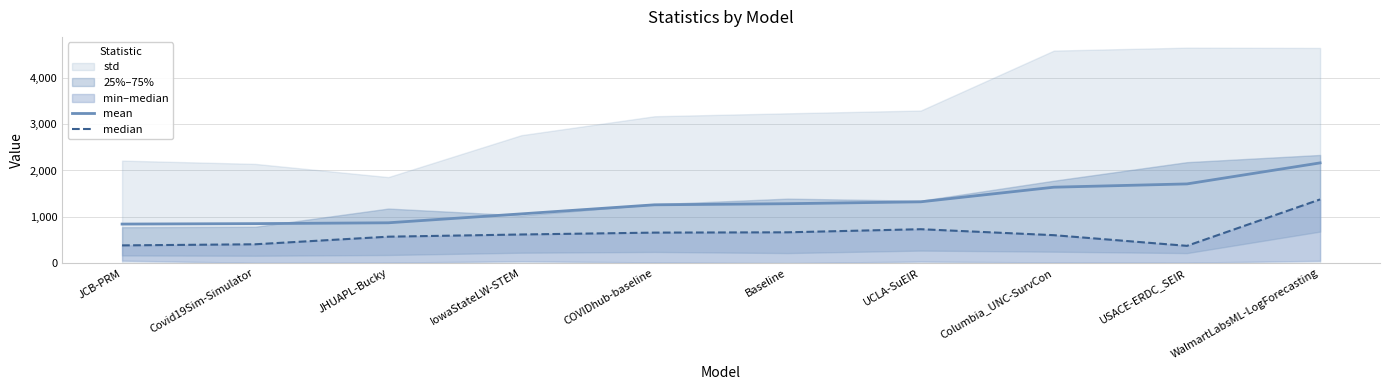

At which category is the sum across all series the highest?

WalmartLabsML-LogForecasting